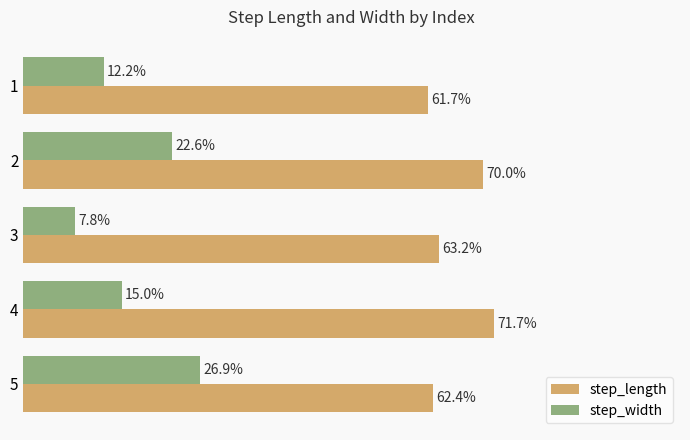

What are all the series names shown in the legend?

step_length, step_width